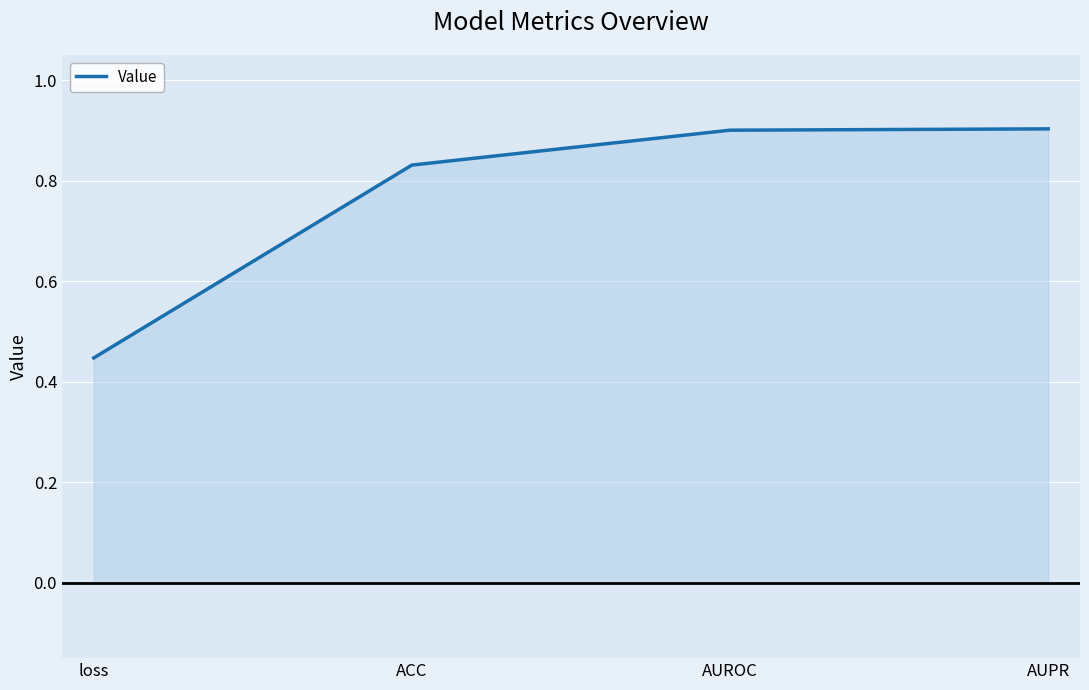

What position from the left is loss?

1